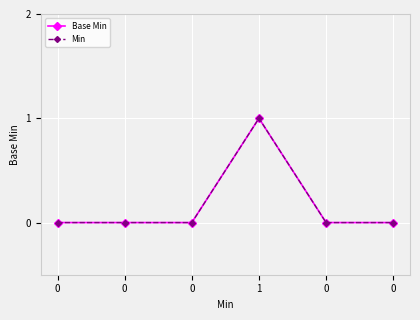

True or false: Base Min and Min cross at least once.

False